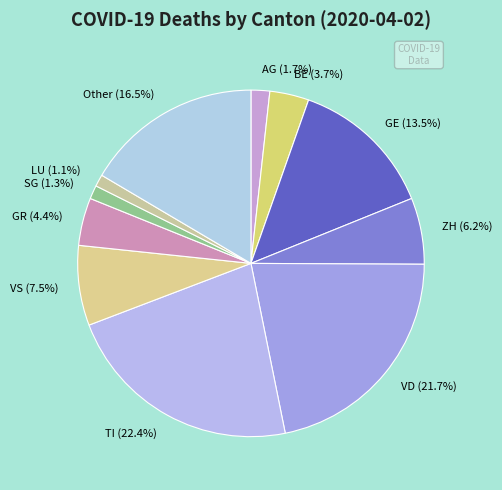

To the nearest percent, what percentage of the pie is GR?

4%